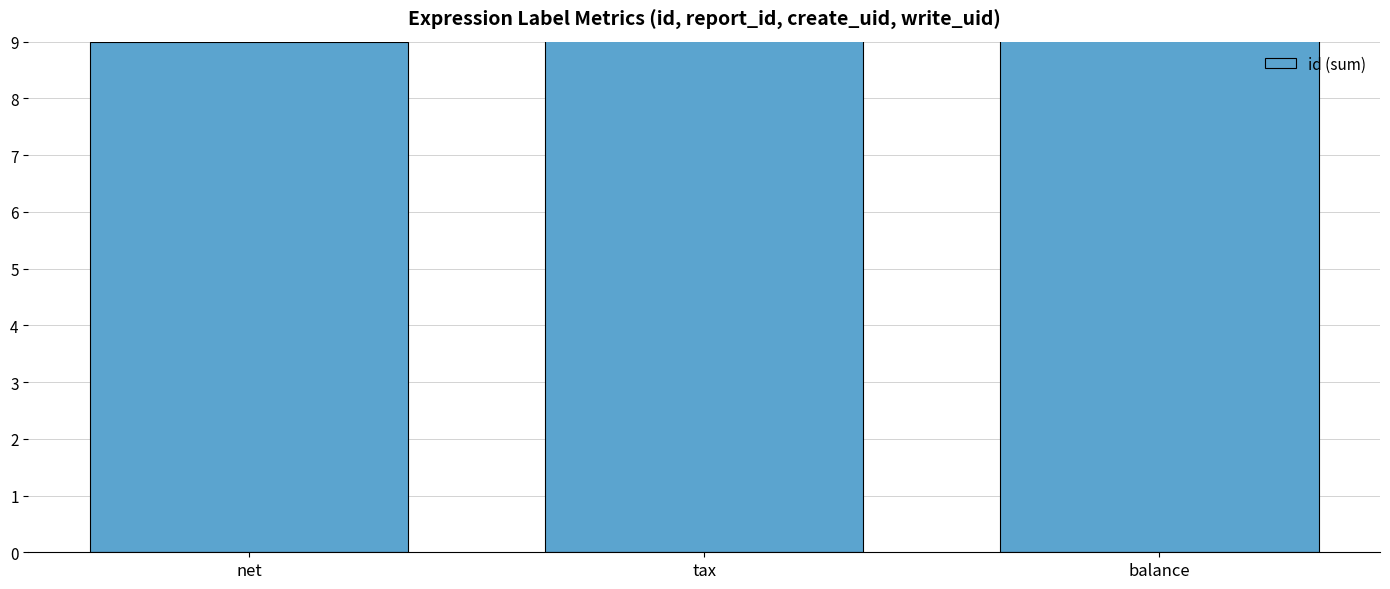

What is the sum of all values?

36